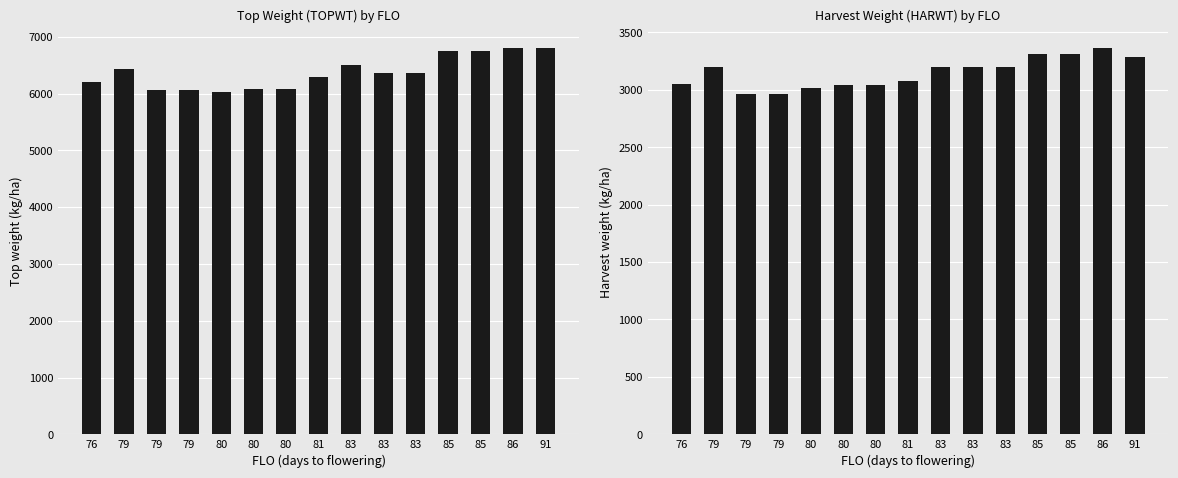

At which category is the sum across all series the highest?

86